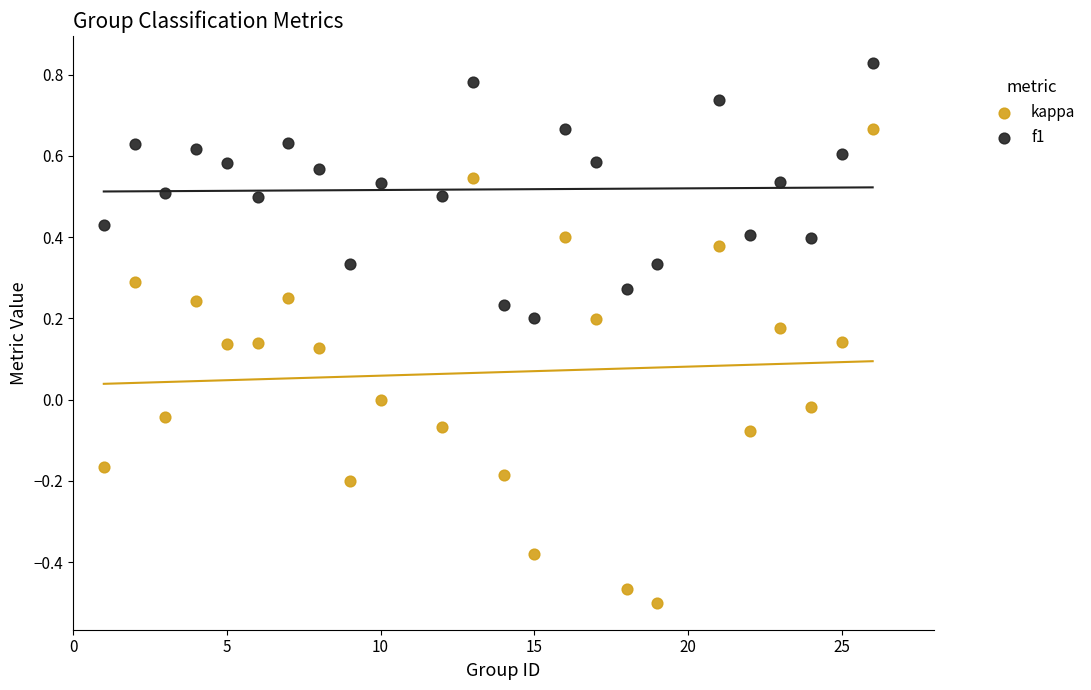

Across all data points, what is the range of X values (max minus min)?

25.0